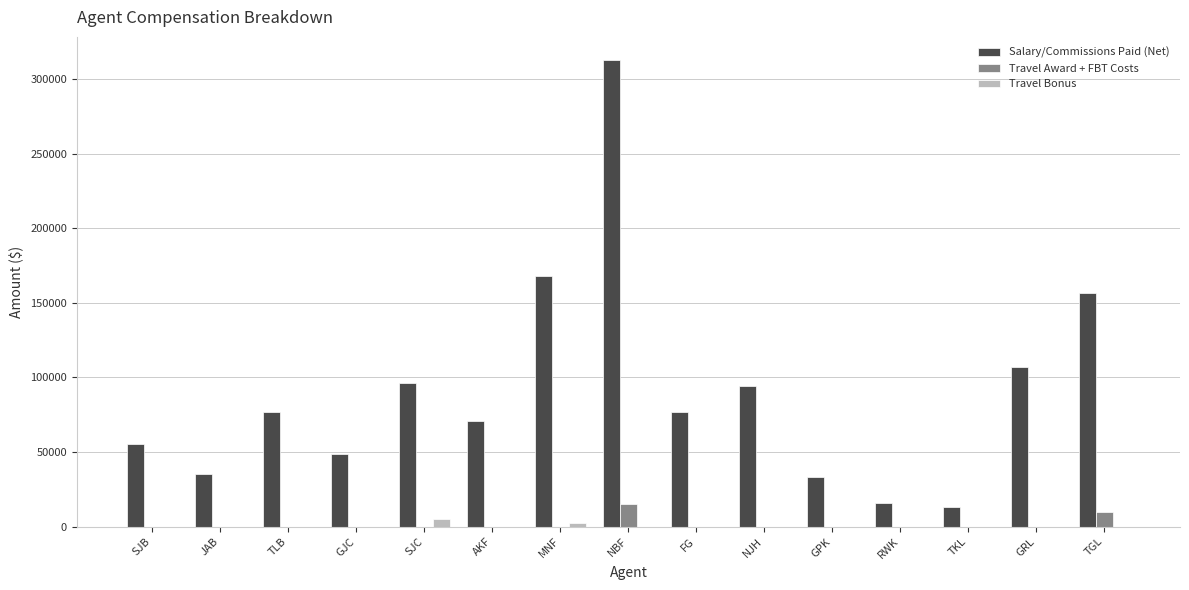

Which series changed the most between TKL and GRL?

Salary/Commissions Paid (Net)